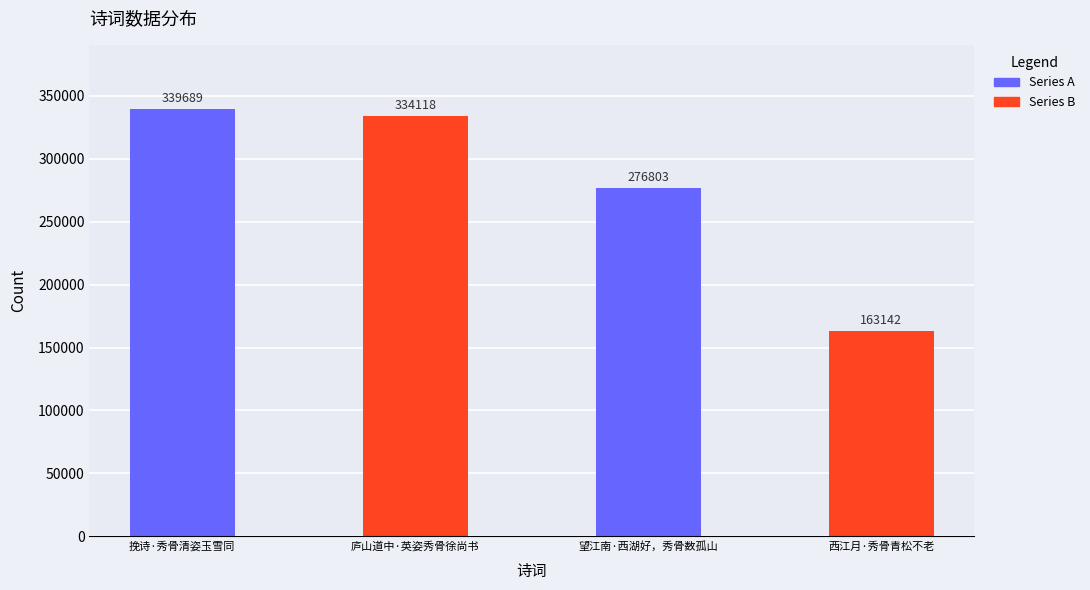

Reading left to right, transcribe all the data shown in this chart.

339689	334118	276803	163142